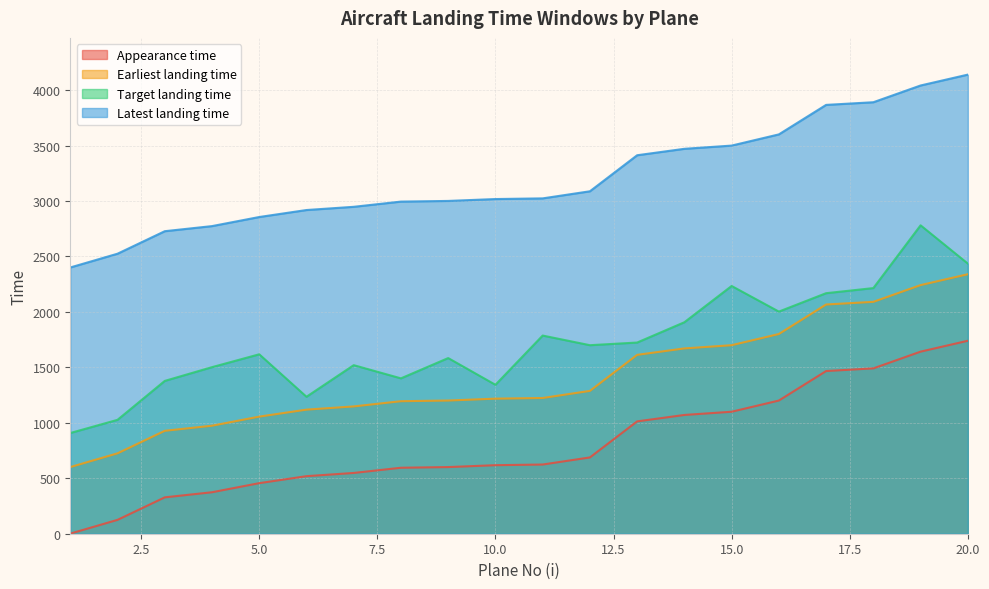

True or false: Earliest landing time and Appearance time intersect in this chart.

False